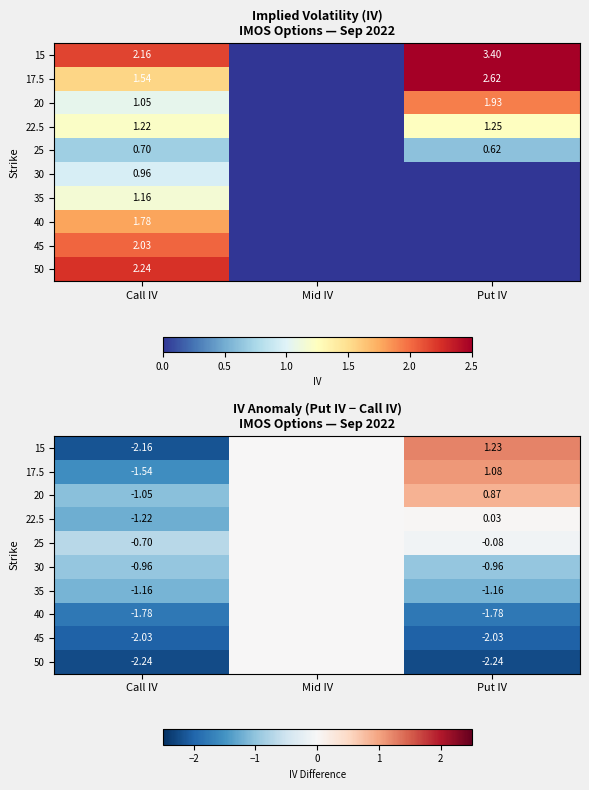

At Put IV, list the series in order from largest to smallest.

15, 17.5, 20, 22.5, 25, 30, 35, 40, 45, 50